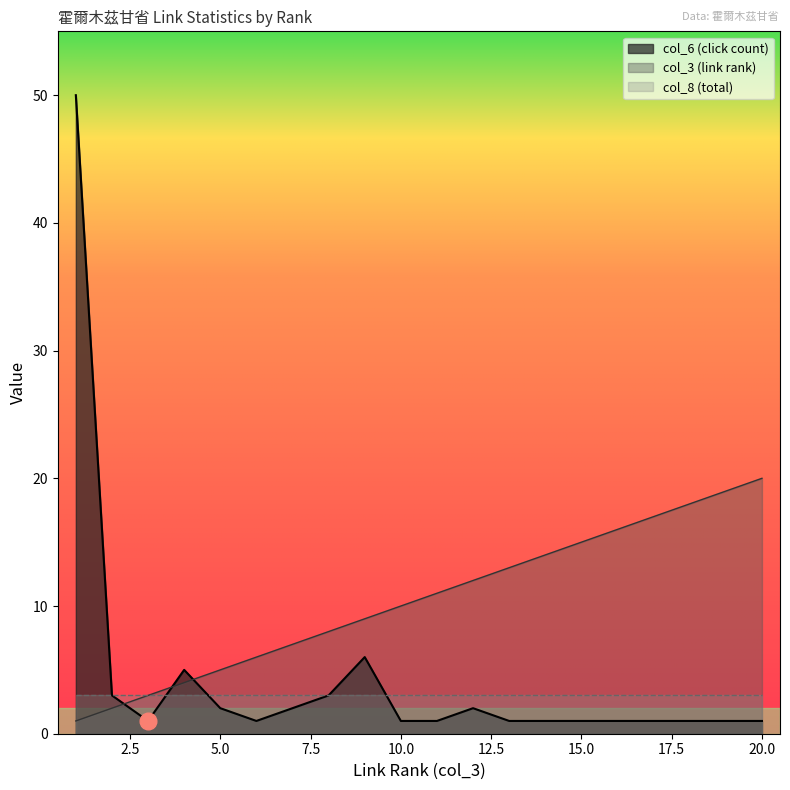

True or false: col_3 (link rank) has a value of 15 at 15.0.

True